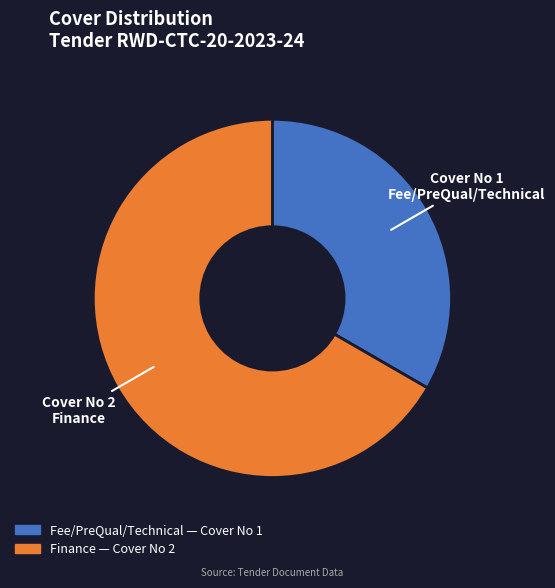

Rank the categories by value from highest to lowest.

Finance, Fee/PreQual/Technical